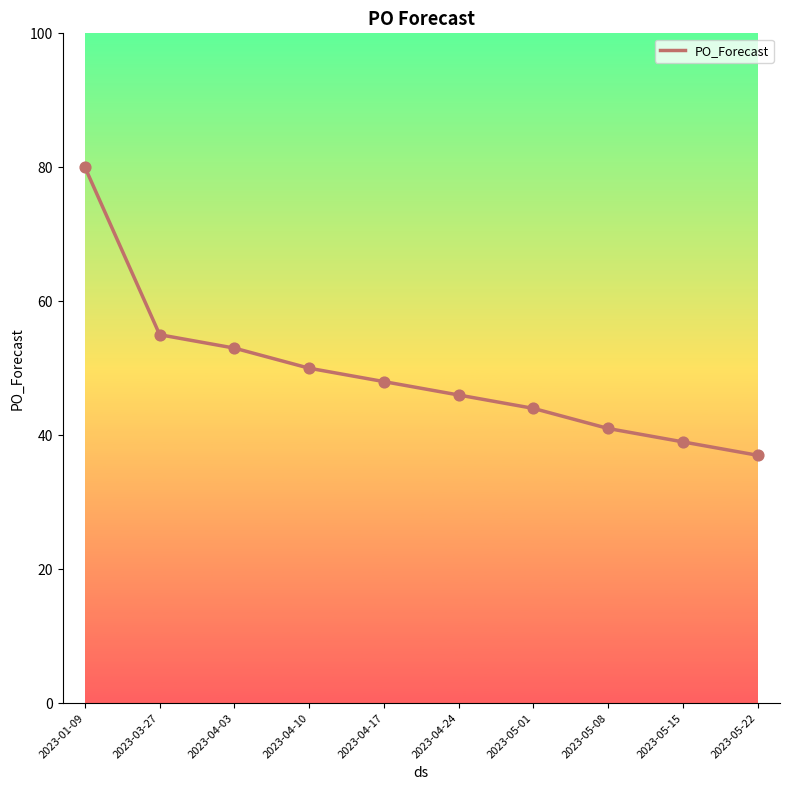

What is the change in value from 2023-01-09 to 2023-04-10?

-30